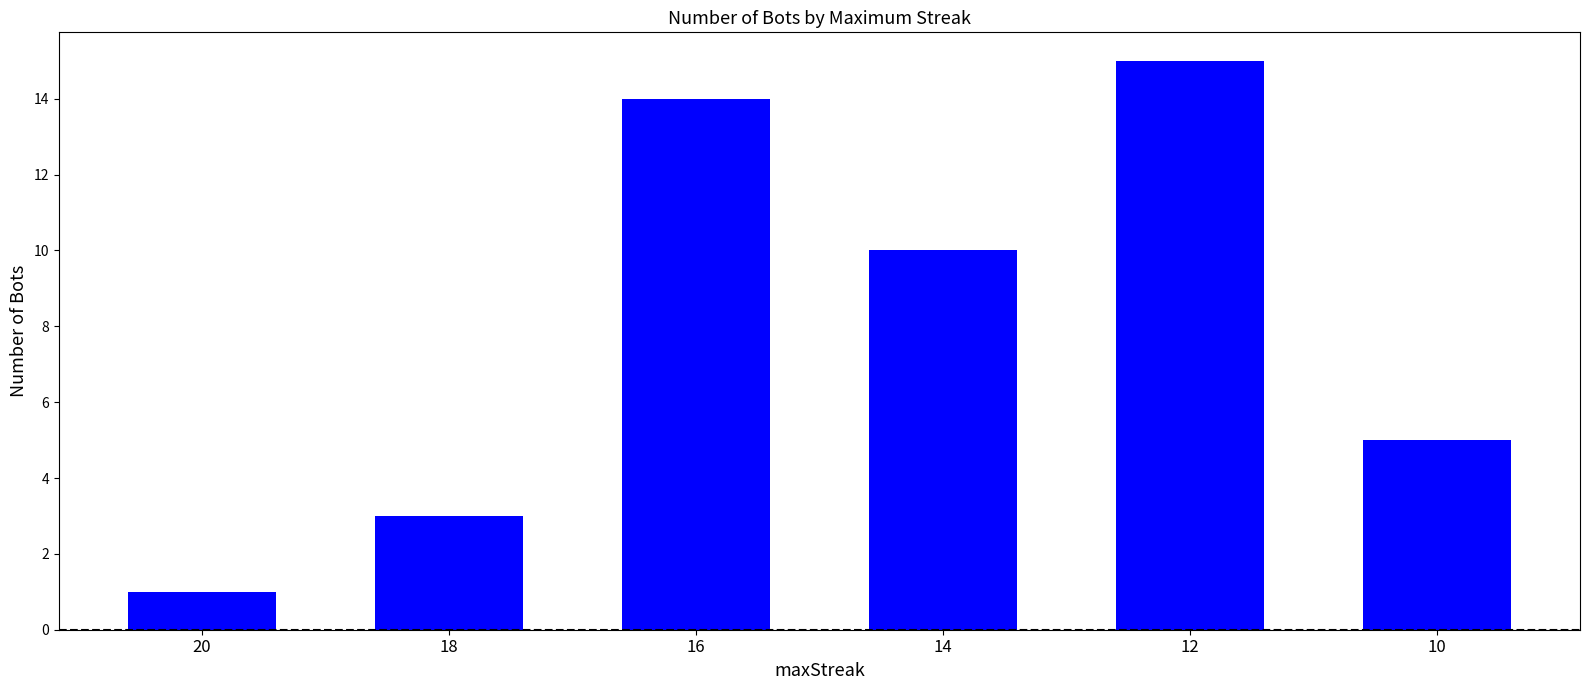

Does the chart contain any negative values?

No